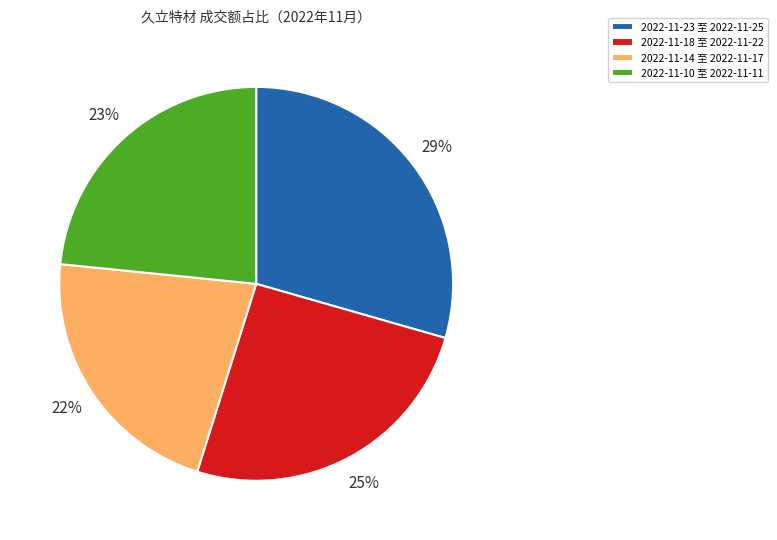

Approximately how many times larger is the value at 2022-11-18 至 2022-11-22 compared to 2022-11-23 至 2022-11-25?

0.9